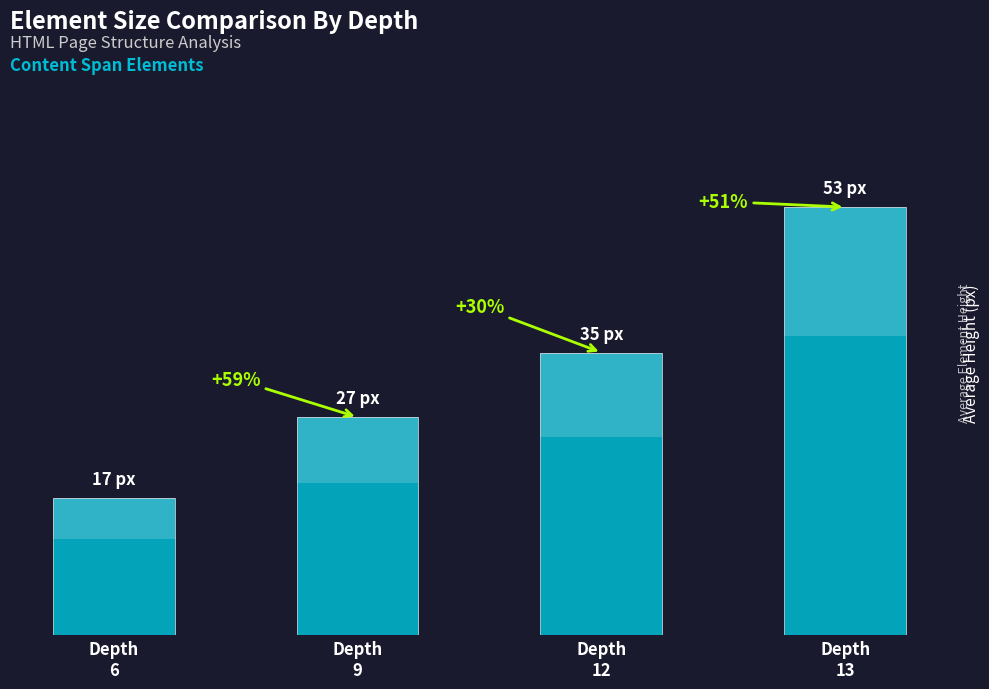

Reading right to left, extract all data points from this chart.

Depth
13=53	Depth
12=35	Depth
9=27	Depth
6=17